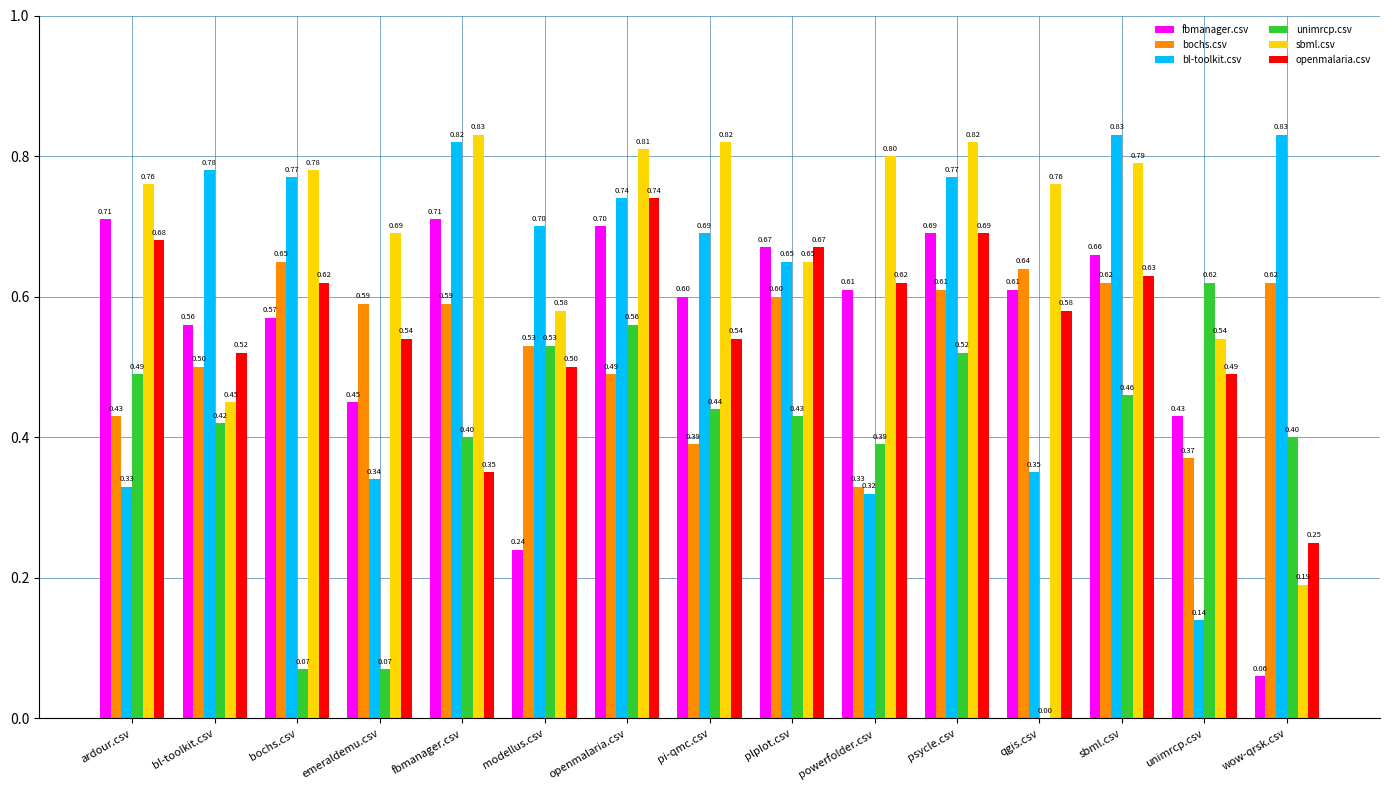

Where is bl-toolkit.csv nearest to the value 0?

unimrcp.csv